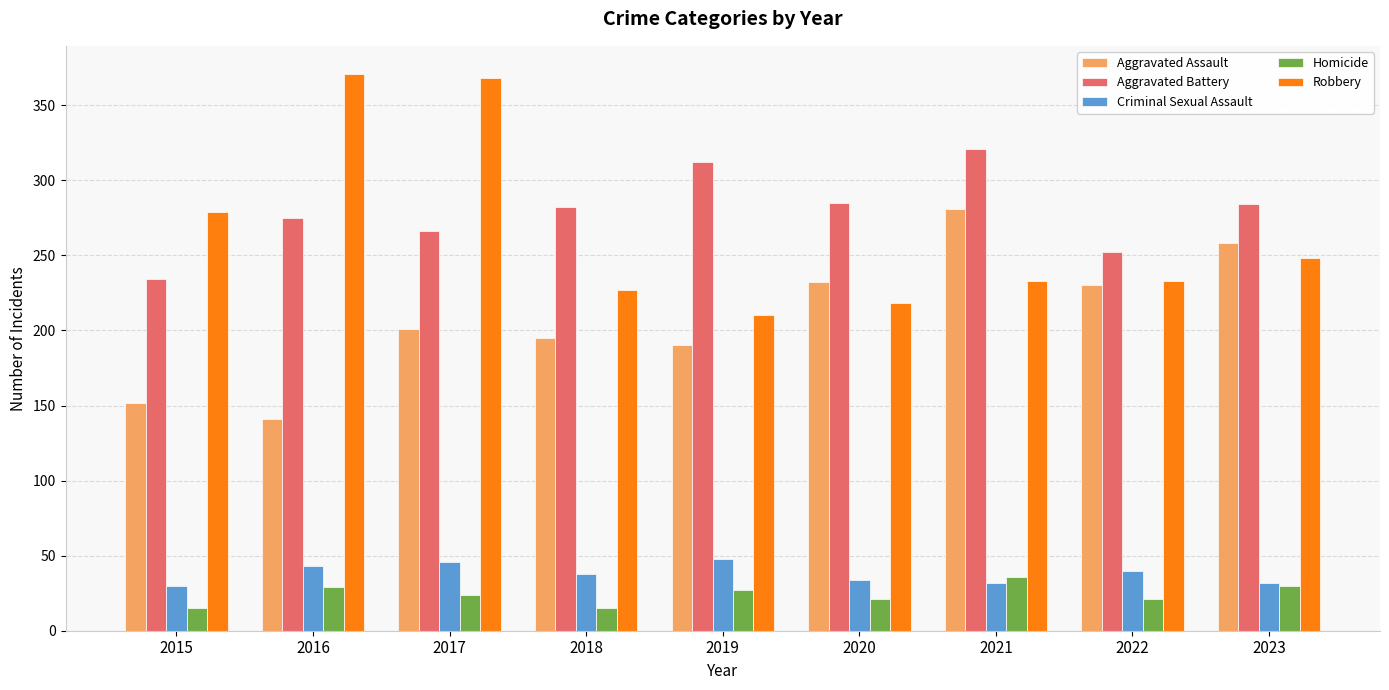

True or false: Aggravated Assault has a value of 190 at 2019.

True